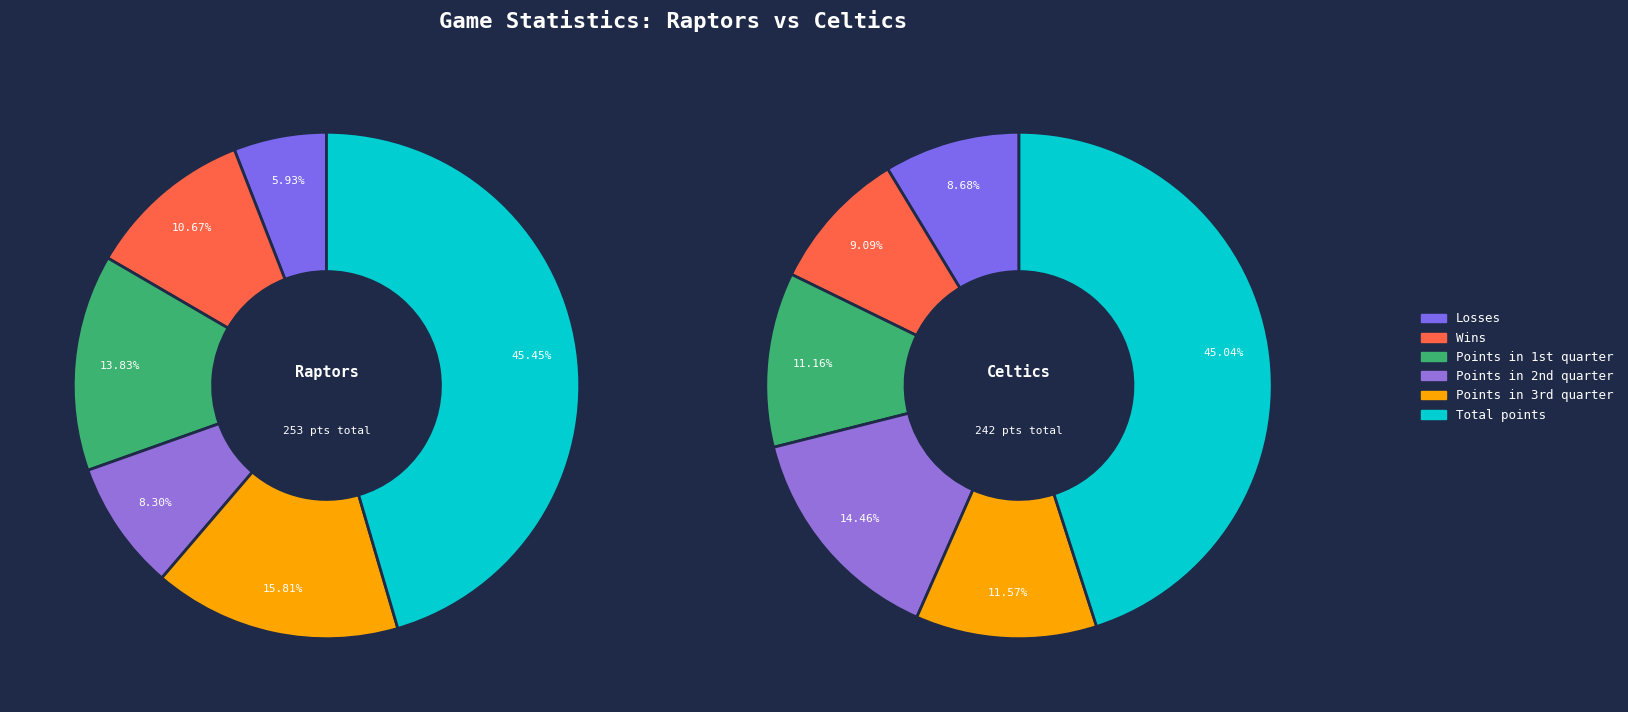

Which series has the widest spread of values?

Points in 2nd quarter